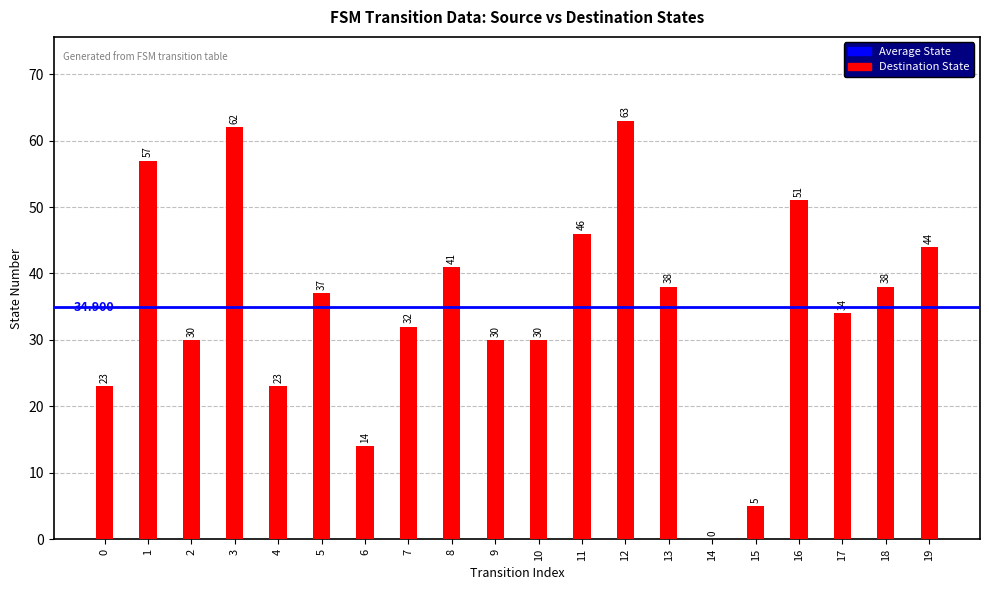

At which label is the value closest to 31?

2